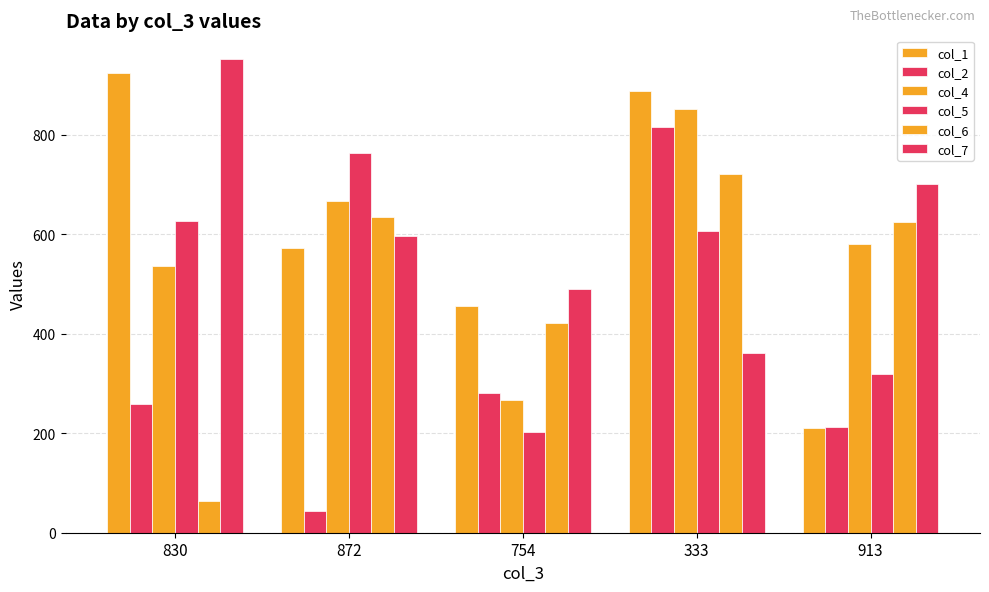

What is the sum of all col_1 values?

3050